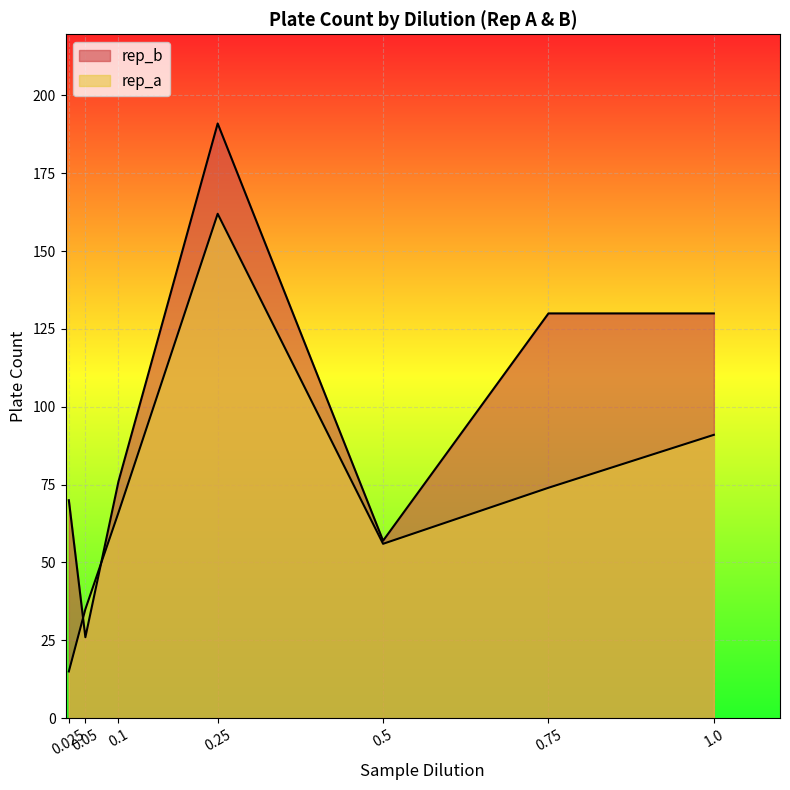

What is the value of the rep_a point at the 4th from the left?

162